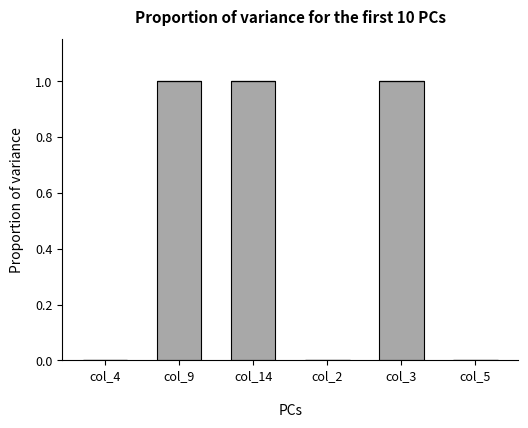

True or false: the data shows 1 at col_14.

True